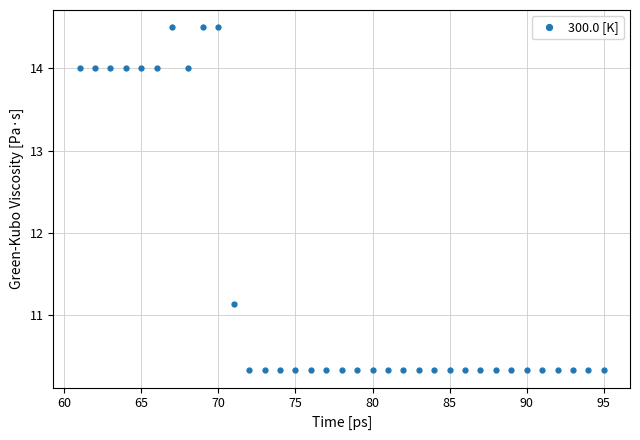

What is the value of the 35th point from the left?

10.3